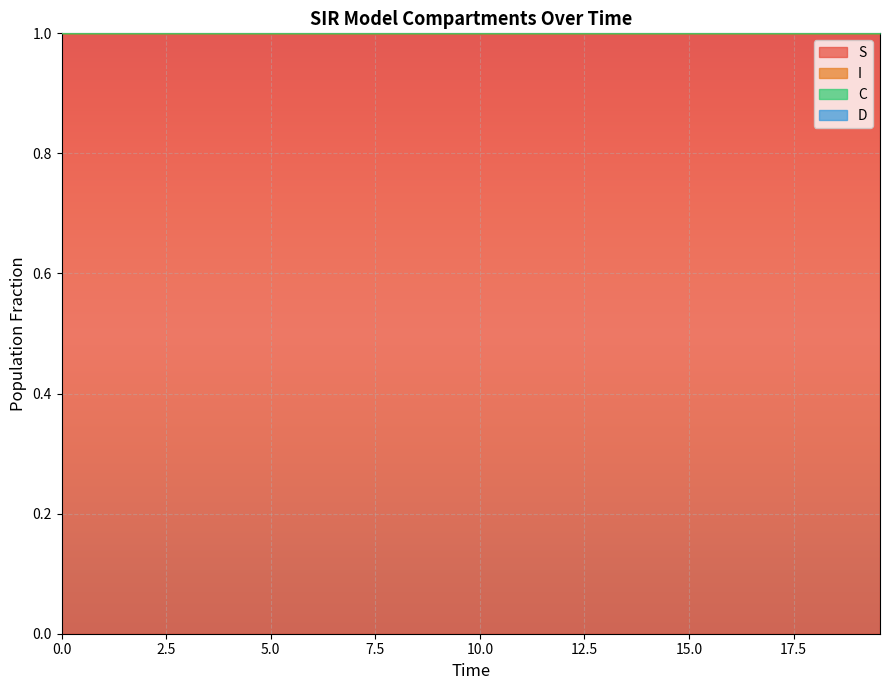

True or false: S and I intersect in this chart.

False